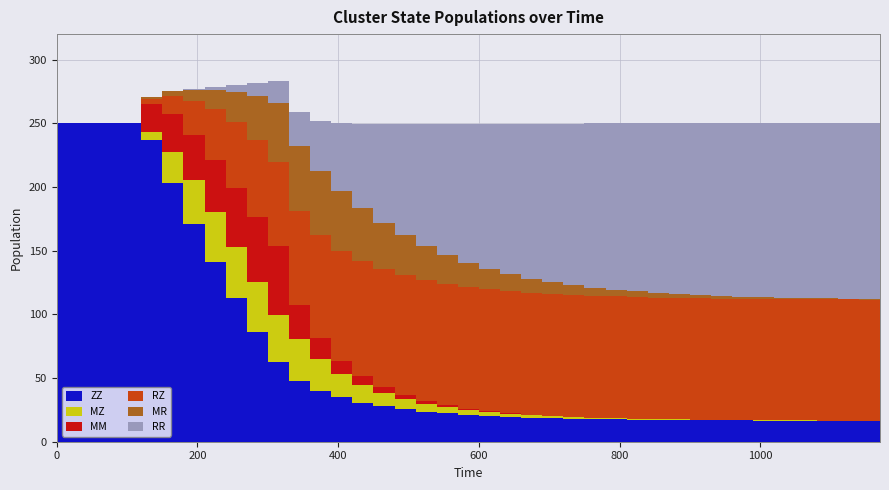

Reading right to left, extract all data points from this chart.

ZZ: 1170=16.4	1140=16.4	1110=16.4	1080=16.5	1050=16.5	1020=16.6	990=16.6	960=16.7	930=16.8	900=16.8	870=17.0	840=17.1	810=17.3	780=17.5	750=17.7	720=18.0	690=18.4	660=18.9	630=19.5	600=20.2	570=21.1	540=22.2	510=23.6	480=25.4	450=27.7	420=30.8	390=34.7	360=40.1	330=47.7	300=62.9	270=86.3	240=112.7	210=141.2	180=171.2	150=203.3	120=236.7	90=250.0	60=250.0	30=250.0	0=250.0
MZ: 1170=0.1	1140=0.1	1110=0.1	1080=0.1	1050=0.2	1020=0.2	990=0.2	960=0.3	930=0.4	900=0.4	870=0.5	840=0.6	810=0.8	780=0.9	750=1.1	720=1.4	690=1.7	660=2.1	630=2.6	600=3.2	570=4.0	540=5.0	510=6.4	480=8.2	450=10.6	420=13.8	390=18.3	360=24.6	330=32.9	300=36.5	270=39.3	240=40.3	210=38.8	180=34.0	150=24.0	120=6.1	90=0.0	60=0.0	30=0.0	0=0.0
MM: 1170=0.0	1140=0.0	1110=0.0	1080=0.0	1050=0.0	1020=0.0	990=0.0	960=0.0	930=0.0	900=0.0	870=0.0	840=0.0	810=0.0	780=0.1	750=0.1	720=0.1	690=0.2	660=0.3	630=0.4	600=0.5	570=0.8	540=1.2	510=1.9	480=2.8	450=4.4	420=6.7	390=10.5	360=16.7	330=27.1	300=53.9	270=50.4	240=46.2	210=41.3	180=35.7	150=29.7	120=22.6	90=0.0	60=0.0	30=0.0	0=0.0
RZ: 1170=95.1	1140=95.1	1110=95.1	1080=95.1	1050=95.1	1020=95.2	990=95.2	960=95.2	930=95.3	900=95.3	870=95.4	840=95.4	810=95.5	780=95.5	750=95.6	720=95.7	690=95.8	660=95.9	630=95.9	600=96.0	570=95.9	540=95.7	510=95.2	480=94.4	450=92.9	420=90.5	390=86.5	360=80.6	330=73.3	300=66.7	270=61.0	240=51.6	210=39.6	180=26.8	150=14.3	120=3.7	90=0.0	60=0.0	30=0.0	0=0.0
MR: 1170=0.5	1140=0.6	1110=0.7	1080=0.8	1050=1.0	1020=1.2	990=1.5	960=1.8	930=2.1	900=2.5	870=3.1	840=3.7	810=4.4	780=5.3	750=6.4	720=7.6	690=9.1	660=11.0	630=13.1	600=15.7	570=18.8	540=22.3	510=26.5	480=31.2	450=36.3	420=41.7	390=46.7	360=50.4	330=51.0	300=46.2	270=34.1	240=23.5	210=14.8	180=8.3	150=4.0	120=1.7	90=0.0	60=0.0	30=0.0	0=0.0
RR: 1170=137.9	1140=137.8	1110=137.6	1080=137.4	1050=137.1	1020=136.8	990=136.4	960=136.0	930=135.4	900=134.8	870=134.0	840=133.1	810=131.9	780=130.6	750=128.9	720=126.9	690=124.5	660=121.7	630=118.2	600=114.1	570=109.1	540=103.1	510=96.0	480=87.5	450=77.6	420=66.1	390=53.4	360=39.8	330=27.2	300=16.9	270=10.3	240=5.6	210=2.6	180=1.0	150=0.3	120=0.1	90=0.0	60=0.0	30=0.0	0=0.0